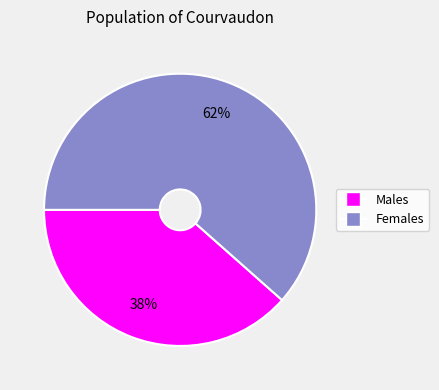

The Females slice represents 74% of the pie. True or false?

False